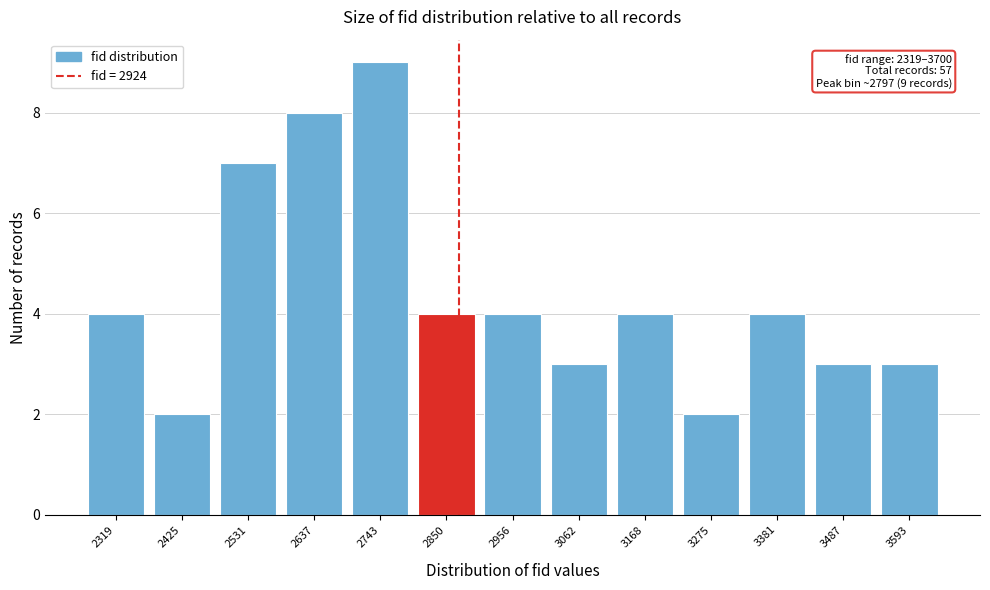

Reading left to right, list all the values displayed in this chart.

4	2	7	8	9	4	4	3	4	2	4	3	3